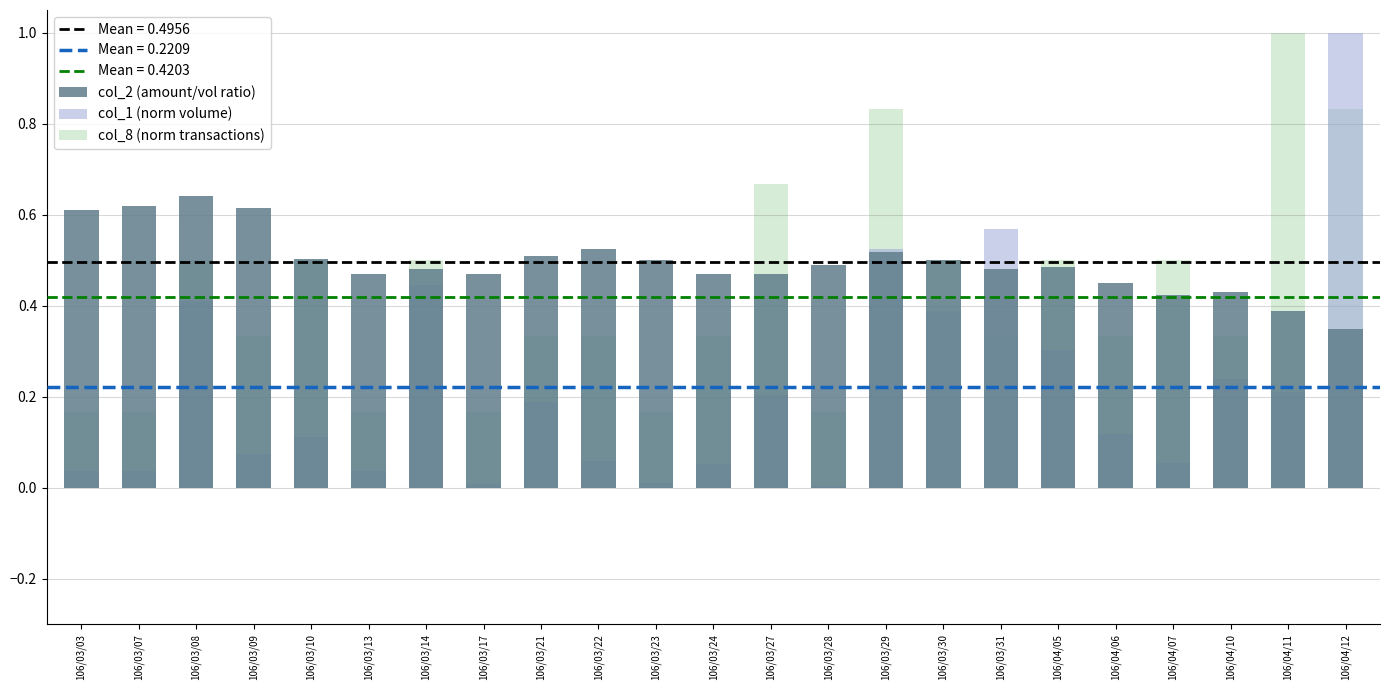

At how many categories does at least one series exceed 0?

23